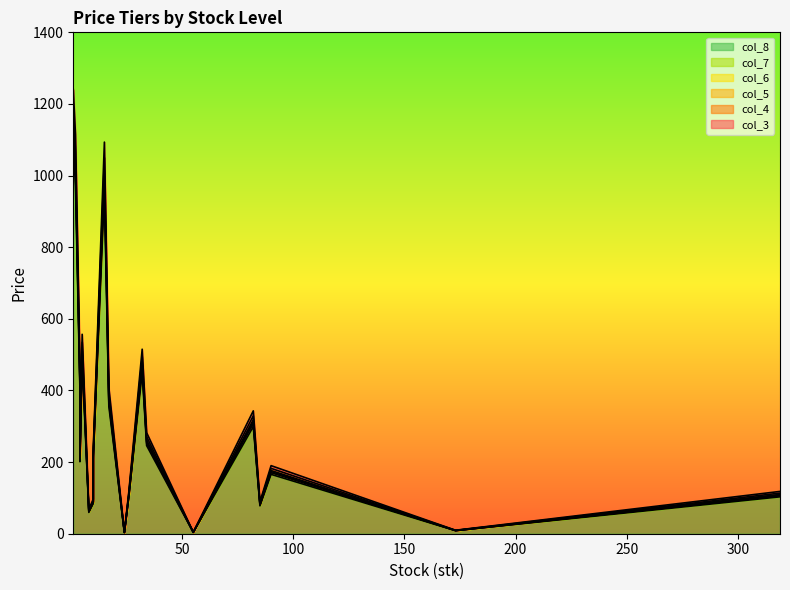

True or false: col_3 and col_4 intersect in this chart.

False